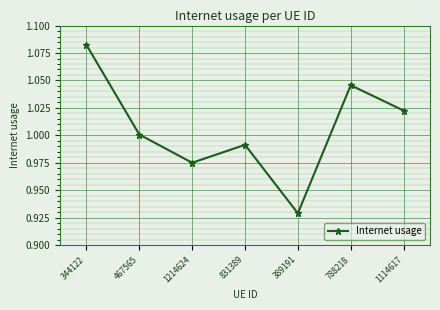

Which has a higher value, 344122 or 1214624?

344122